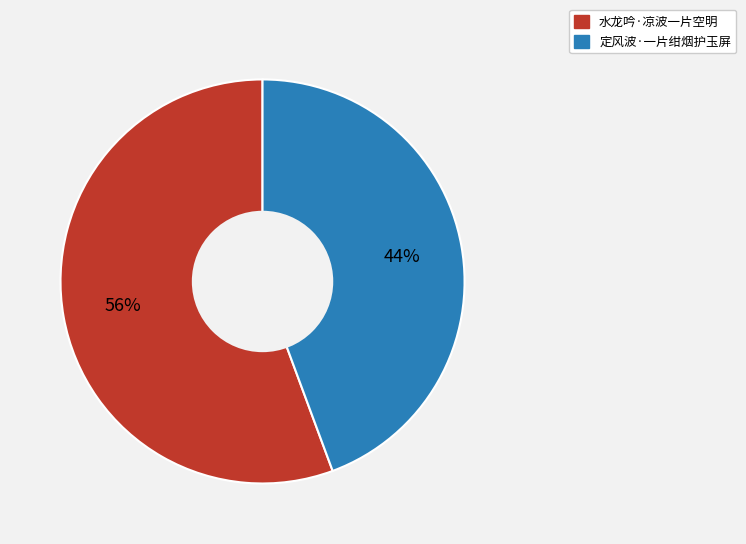

Between 水龙吟·凉波一片空明 and 定风波·一片绀烟护玉屏, which is larger?

水龙吟·凉波一片空明